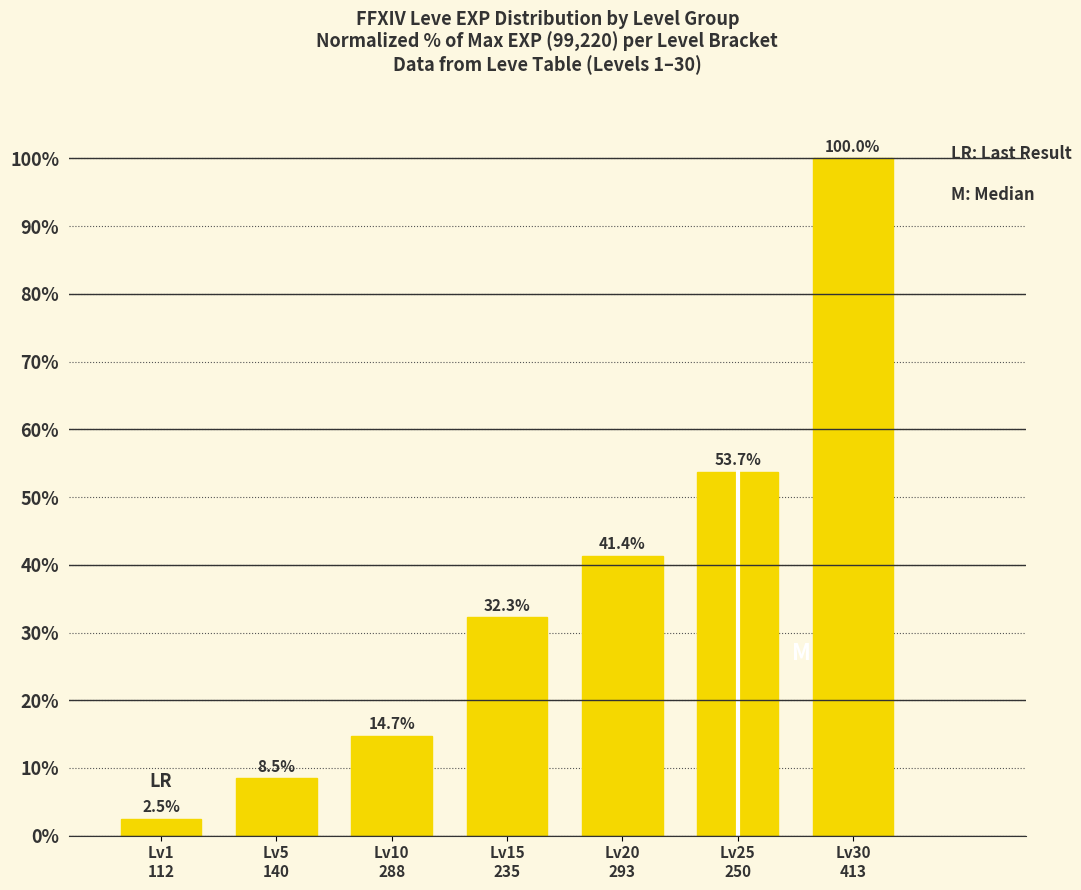

The value at Lv30
413 is 100.0. True or false?

True